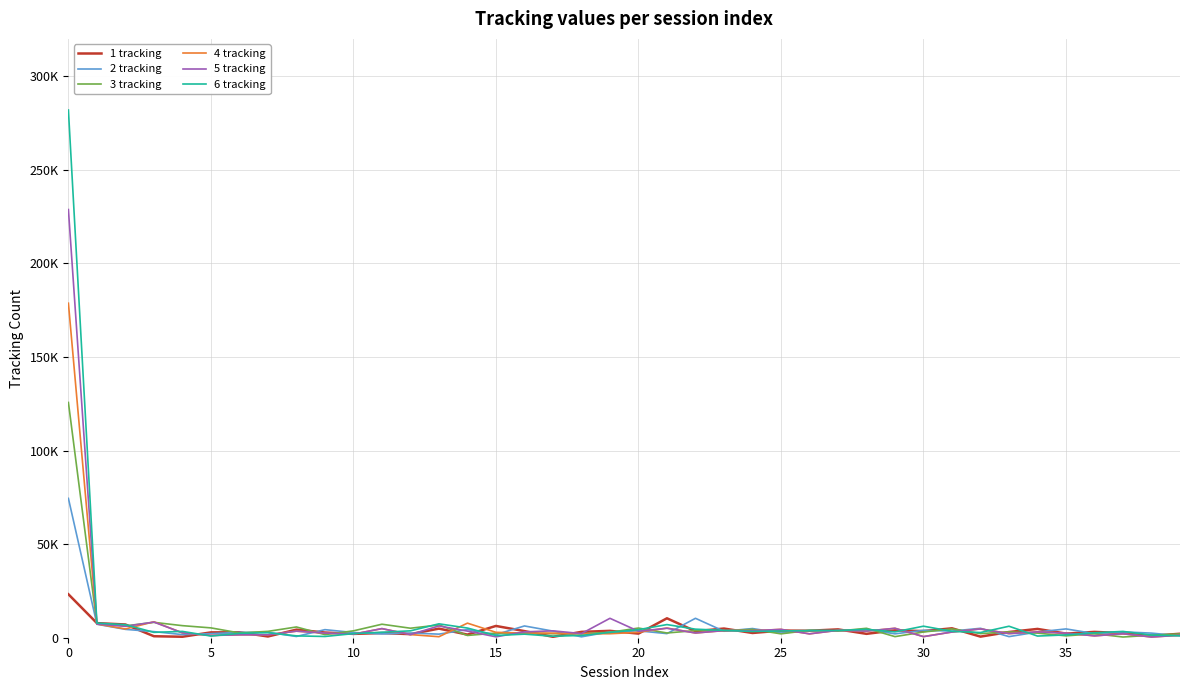

Does the chart display data point markers on the line(s)?

No